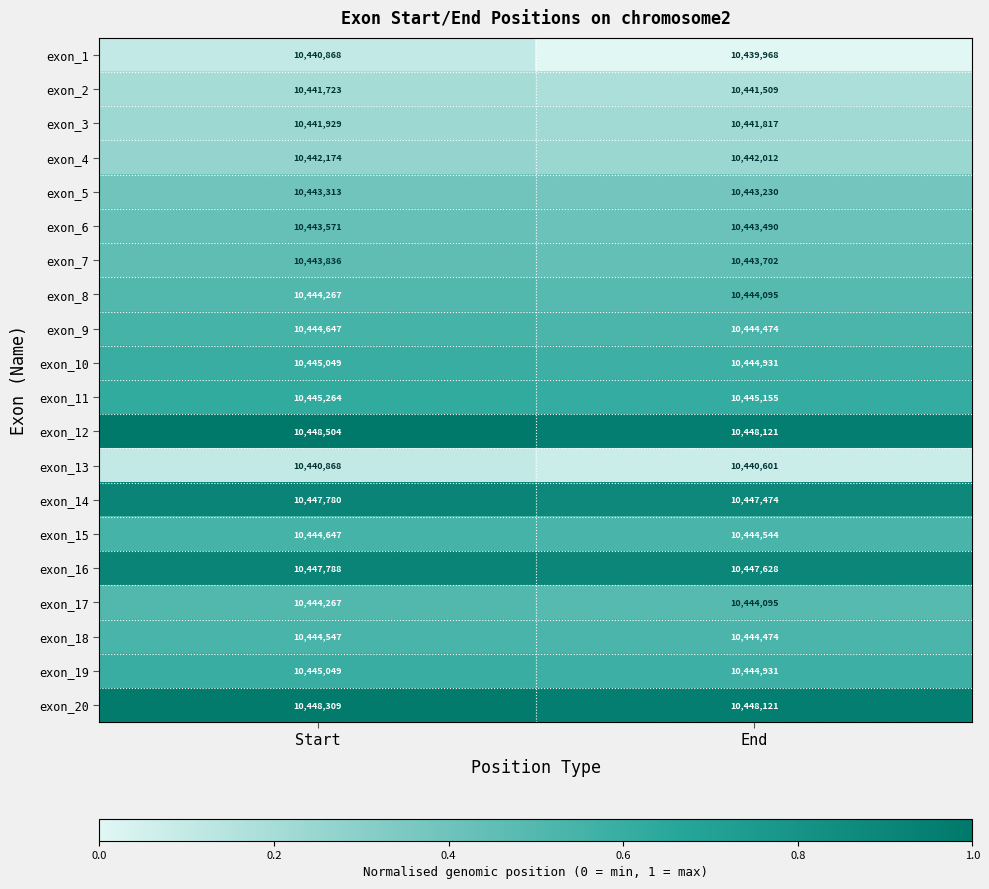

What value does the exon_10 series have at Start?

10445049